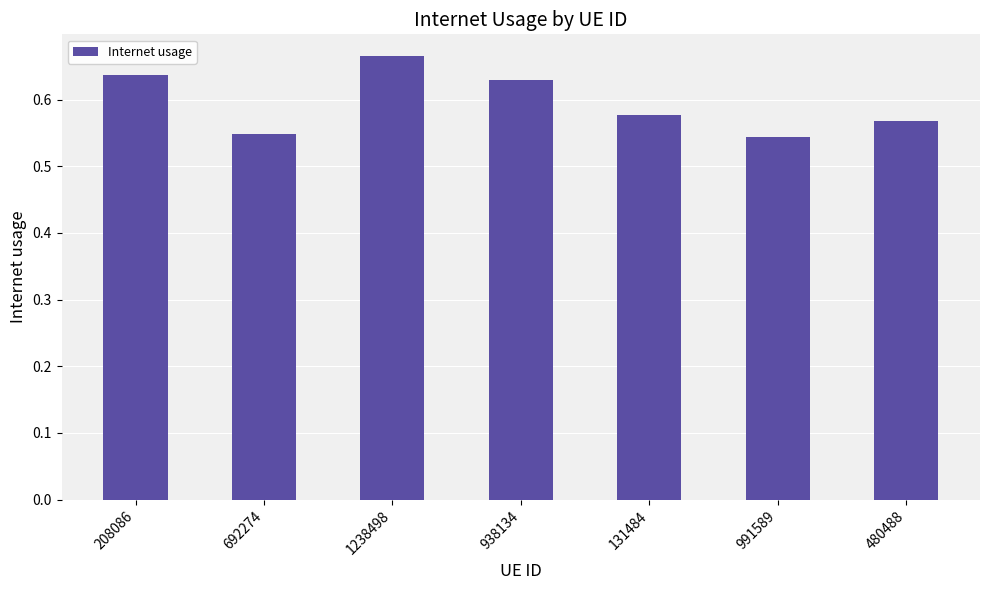

Which label corresponds to the largest value in the chart?

1238498